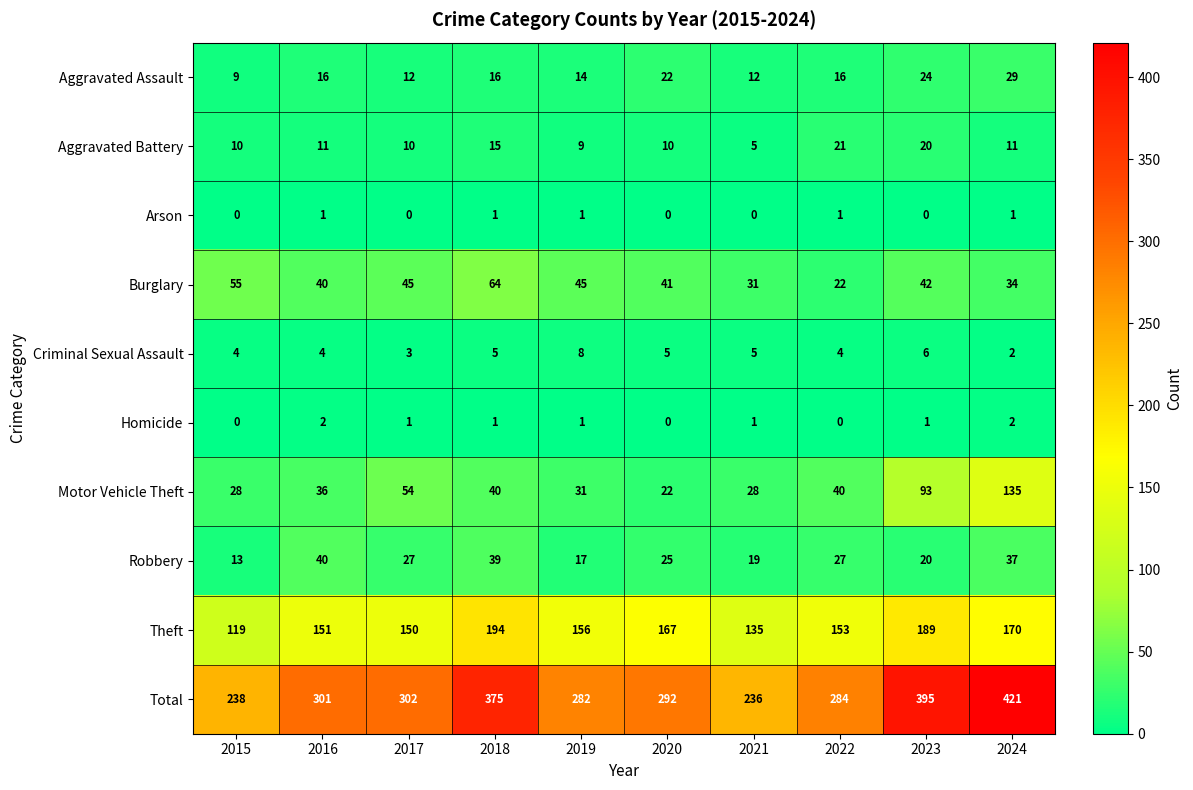

The Motor Vehicle Theft series shows 22 at 2023. True or false?

False